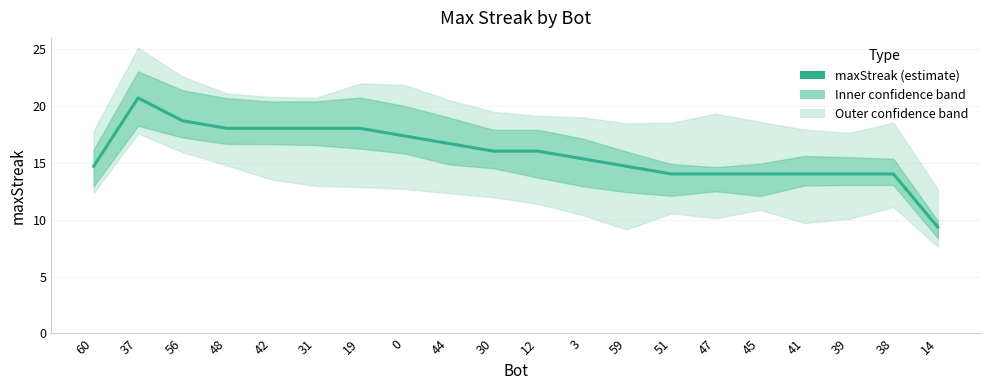

Rank the categories by value from highest to lowest.

37, 56, 48, 42, 31, 19, 0, 44, 30, 12, 3, 60, 59, 51, 47, 45, 41, 39, 38, 14